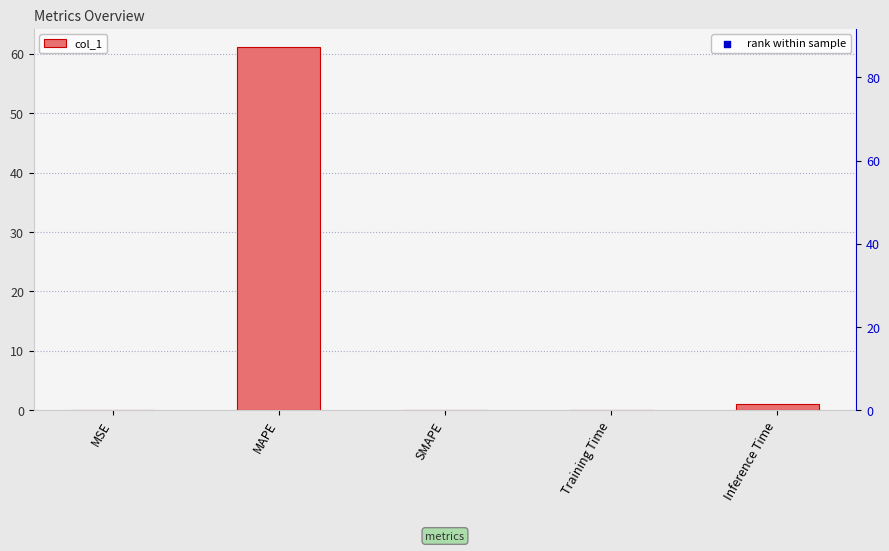

Which has a higher value, Training Time or SMAPE?

Training Time